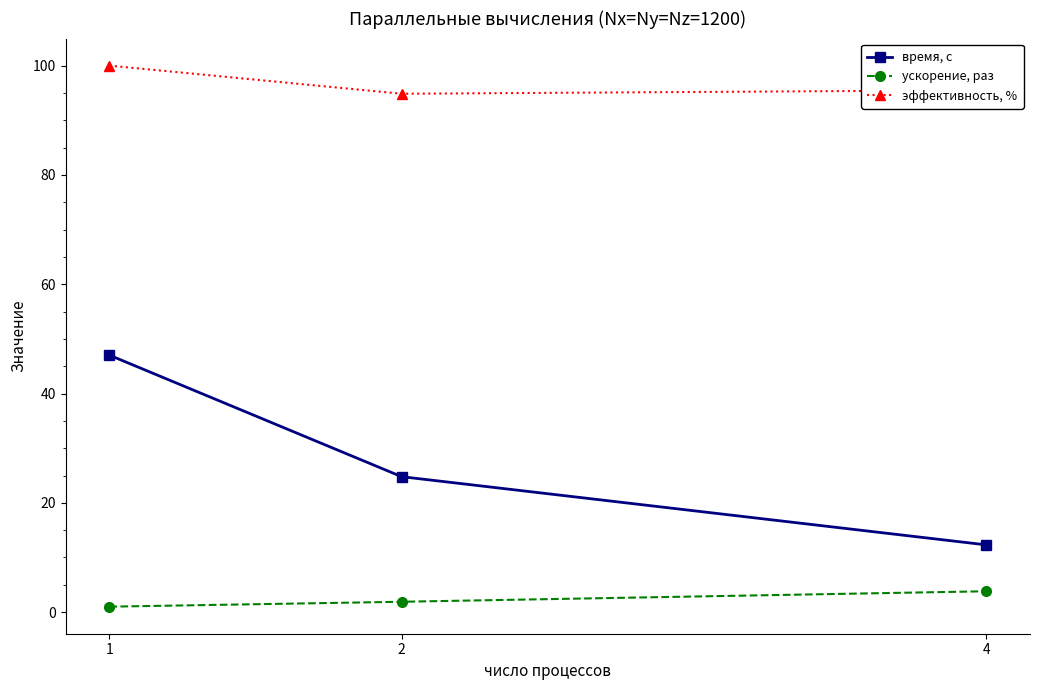

What is the average value of the ускорение, раз series?

2.2